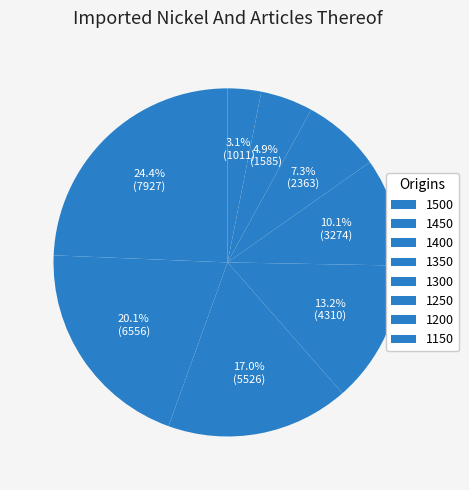

What percentage is the 1300 slice, to the nearest percent?

10%